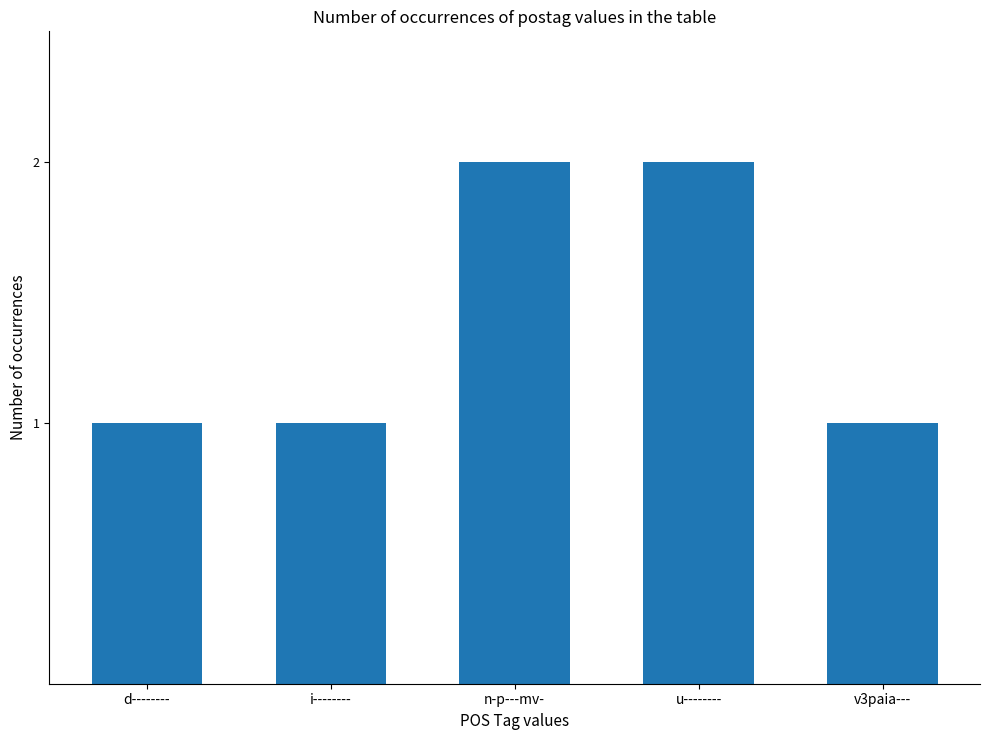

What is the sum of all values?

7